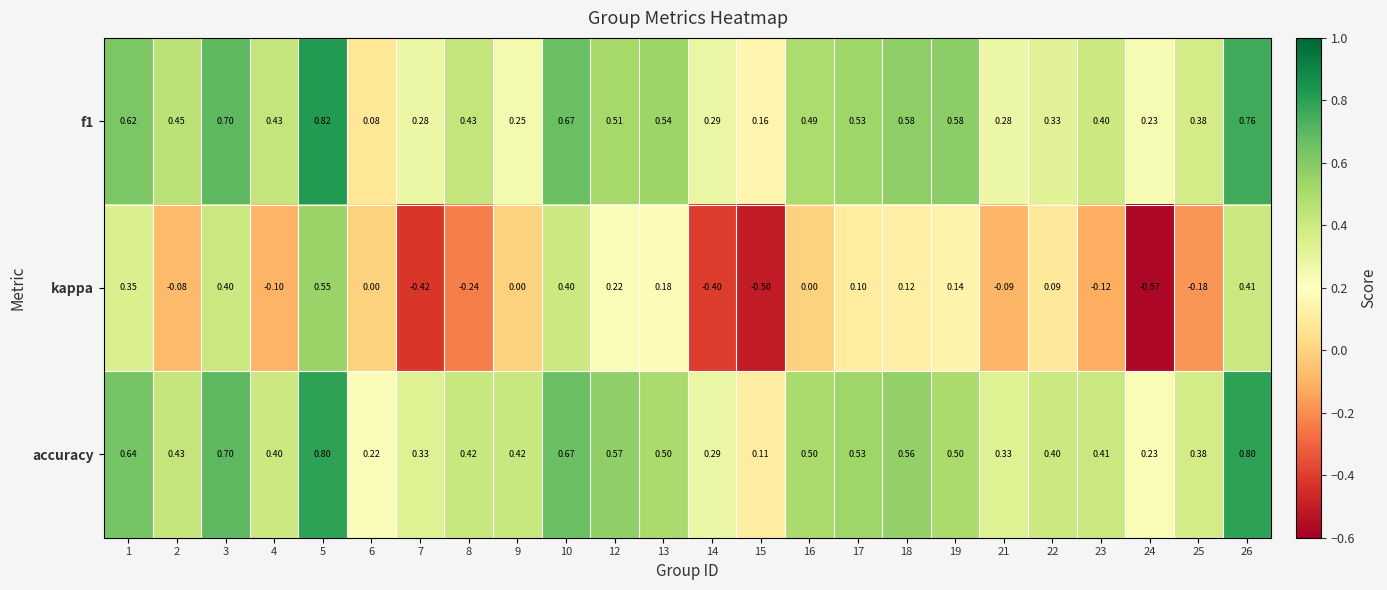

Which series changed the most between 19 and 23?

kappa